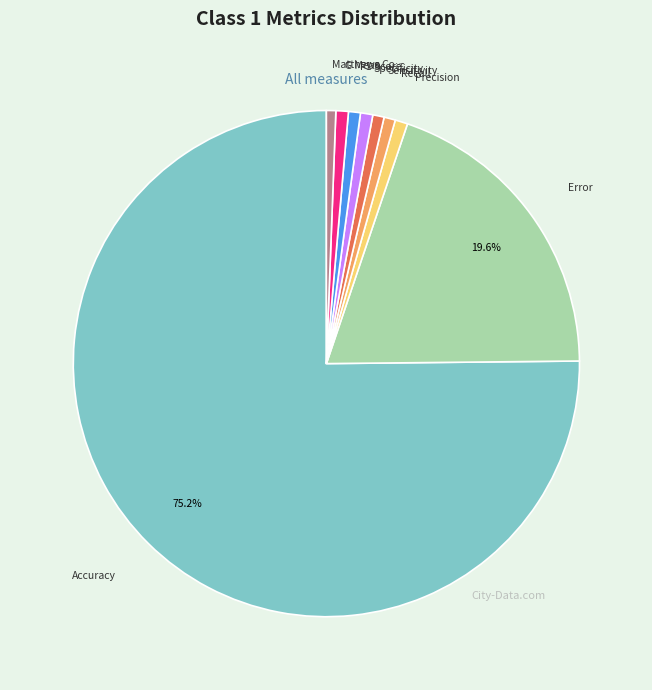

Is there a majority slice in this chart?

Yes